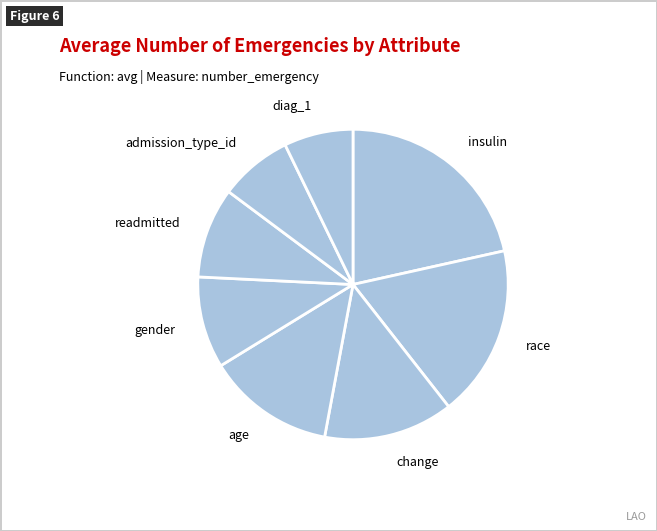

Do diag_1 and readmitted together represent more than half of the pie?

No